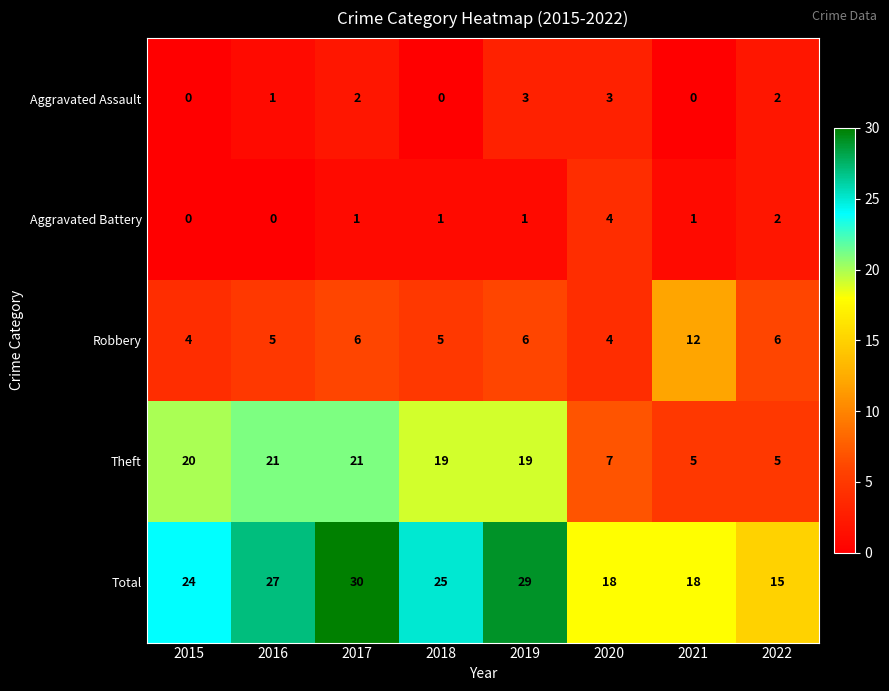

Rank the series by their maximum value, from highest to lowest.

Total, Theft, Robbery, Aggravated Battery, Aggravated Assault